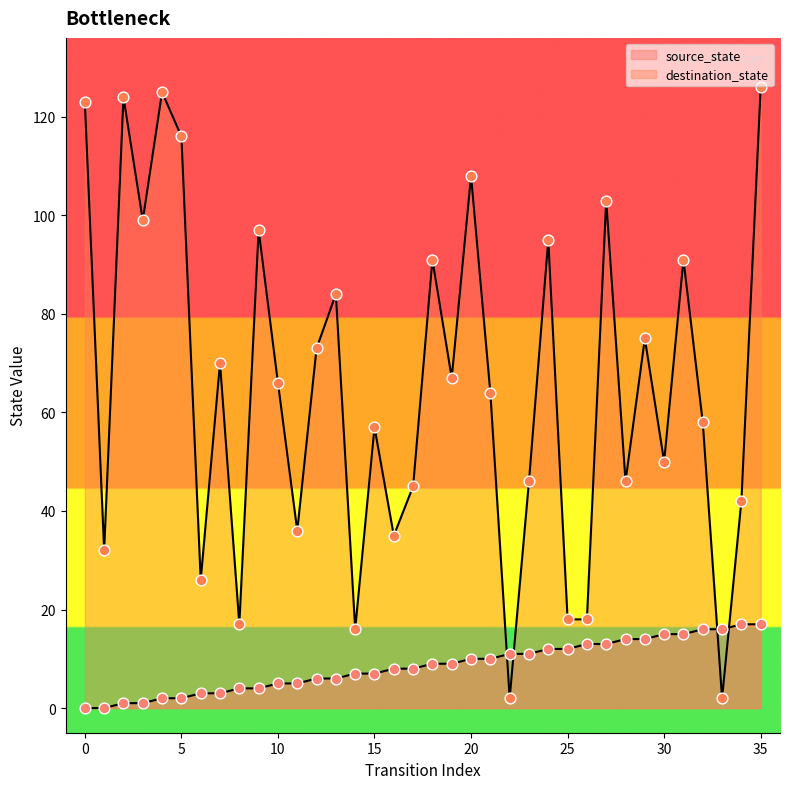

Which series contains the lowest Y value?

source_state